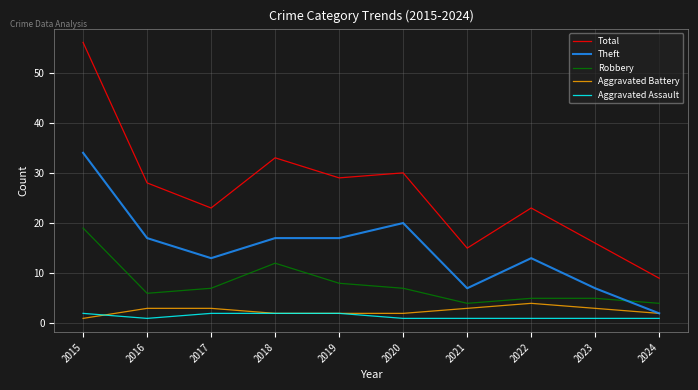

At which label does Total reach its minimum?

2024